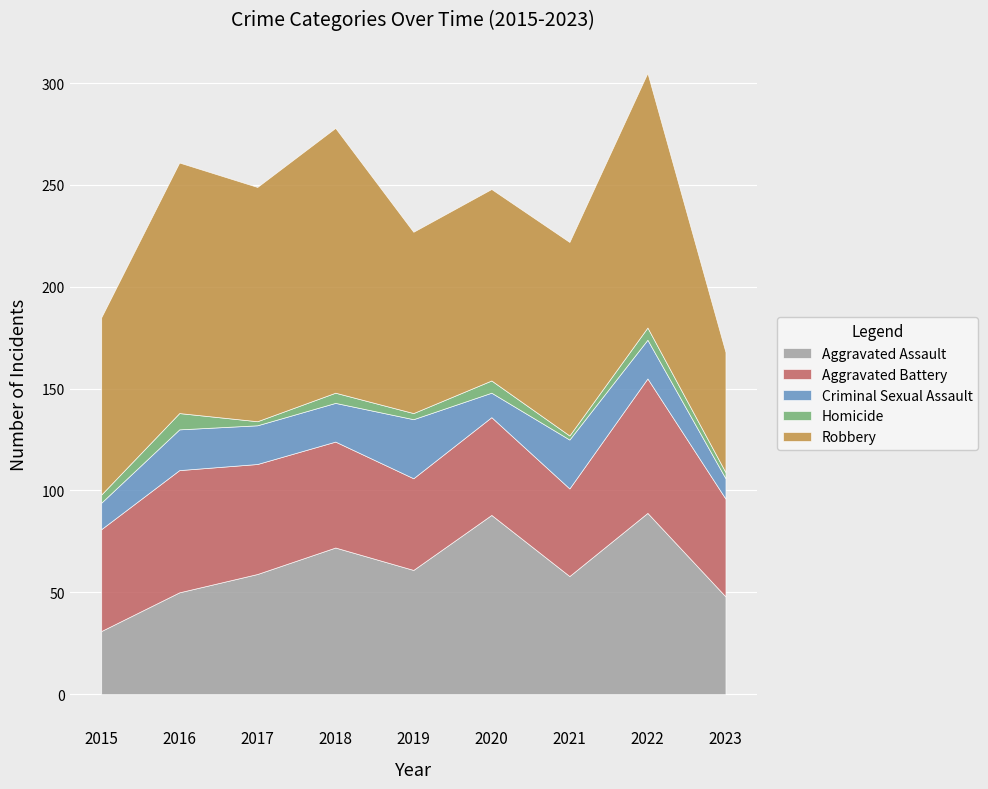

How many data points does each series have?

9